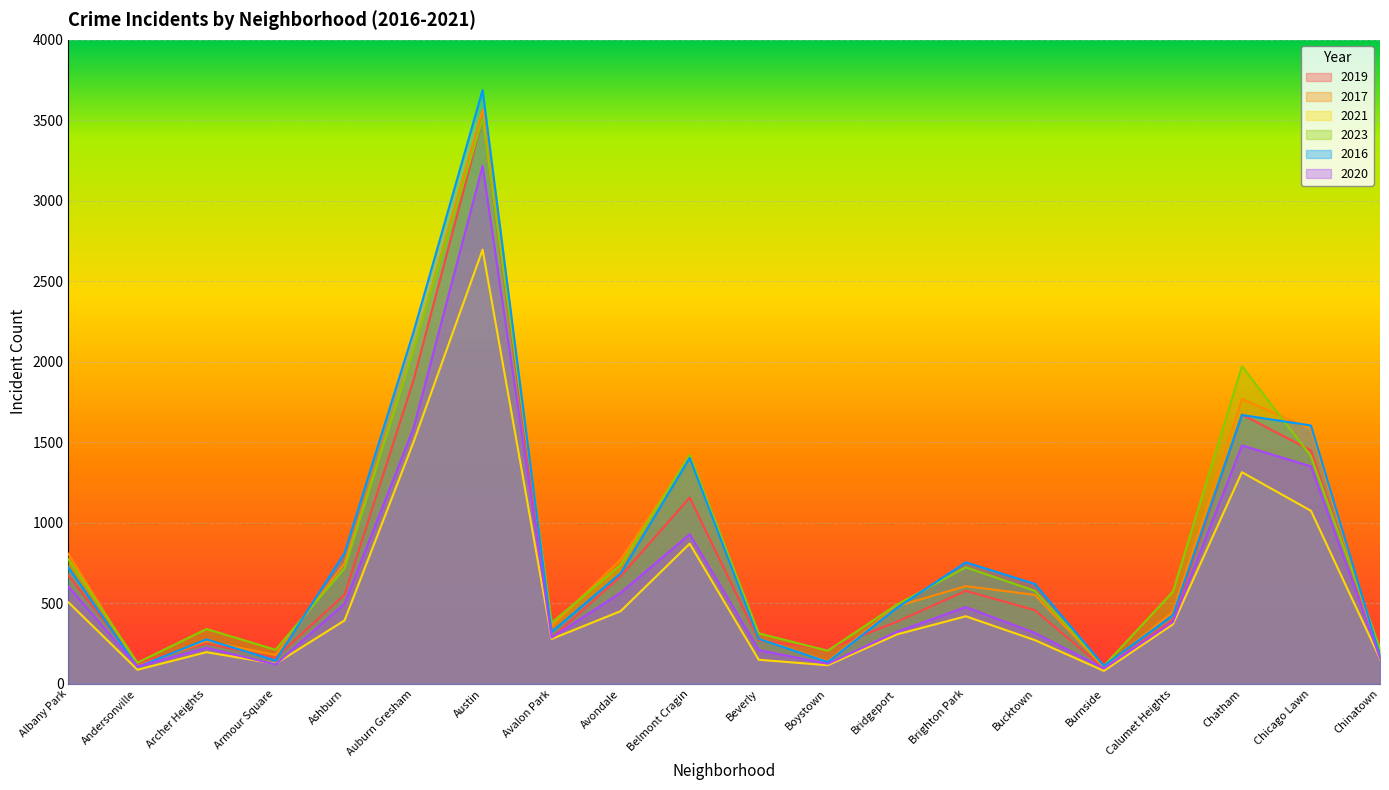

What is the label of the 20th point from the right?

Albany Park